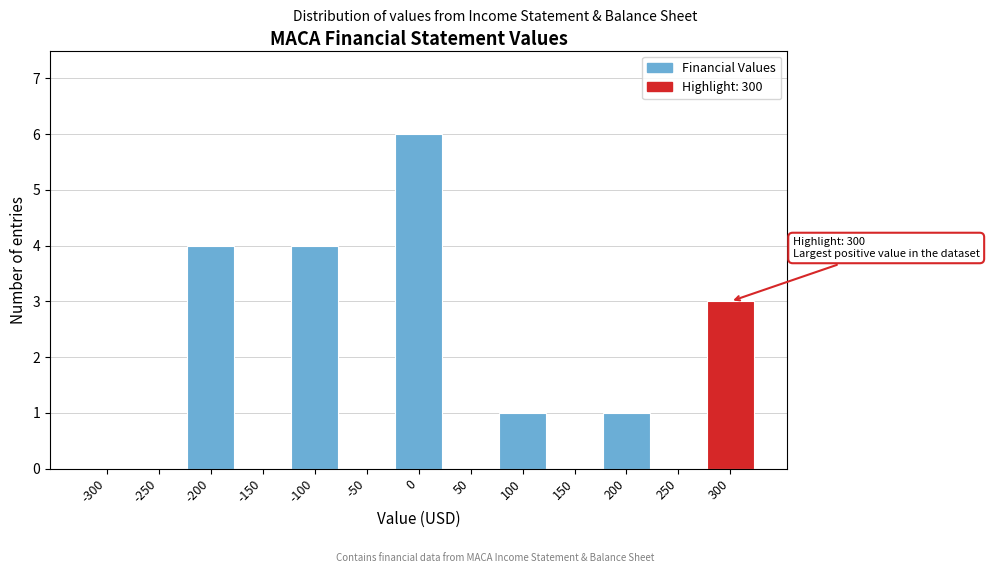

Reading right to left, extract all data points from this chart.

300=3	250=0	200=1	150=0	100=1	50=0	0=6	-50=0	-100=4	-150=0	-200=4	-250=0	-300=0